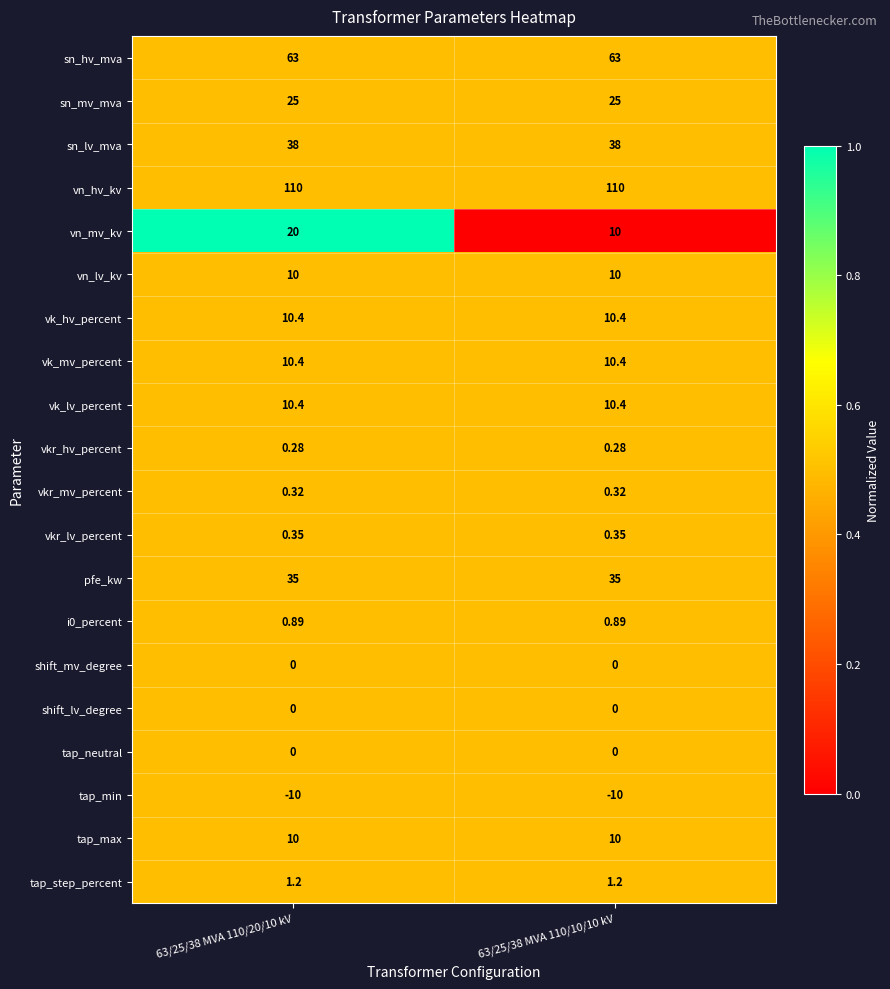

Which series has the largest total across all categories?

vn_hv_kv